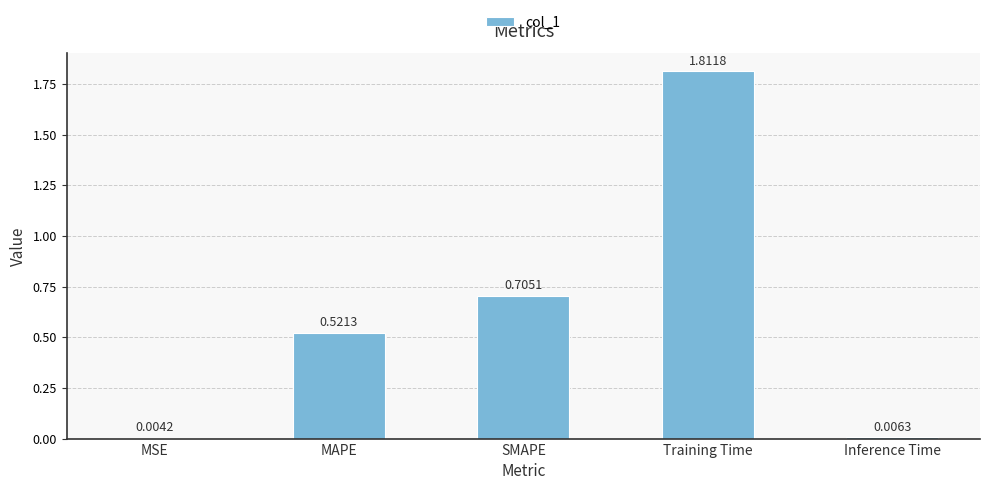

Which has a higher value, Inference Time or MSE?

Inference Time